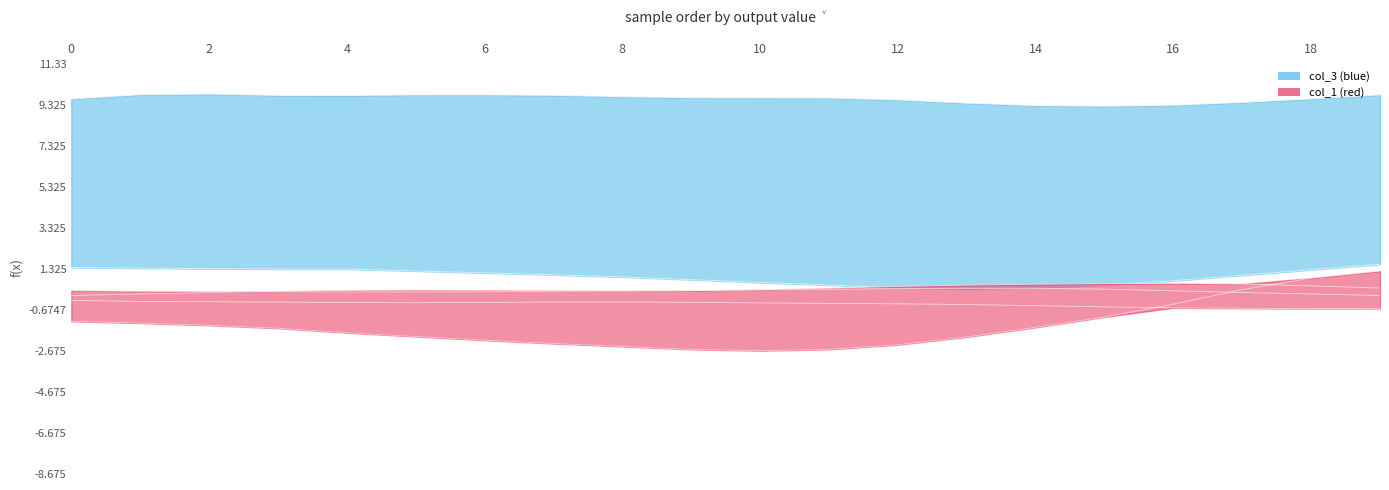

How many series are shown in this chart?

6